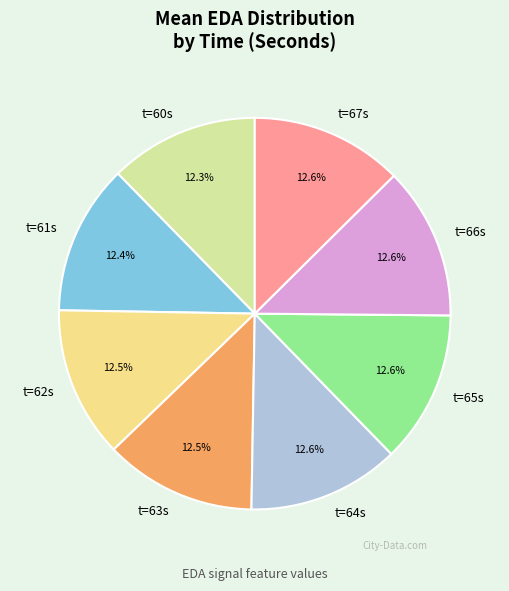

How much of the chart is everything except t=62s?

87.5%